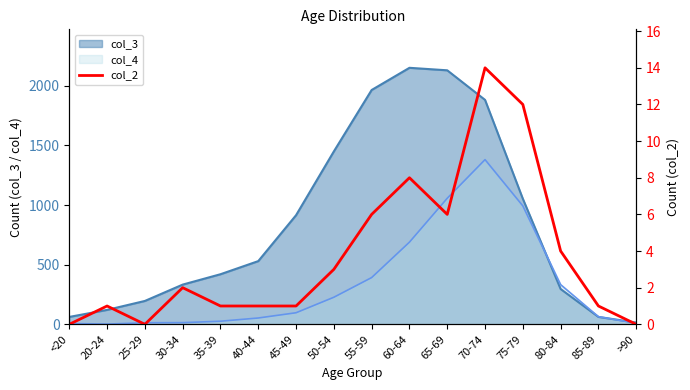

What is the label of the 12th point from the left?

70-74